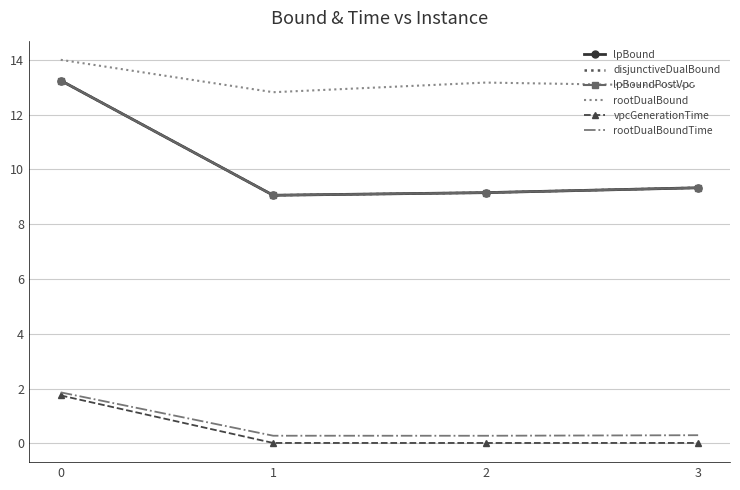

How many interior local valleys does the lpBoundPostVpc series have?

1